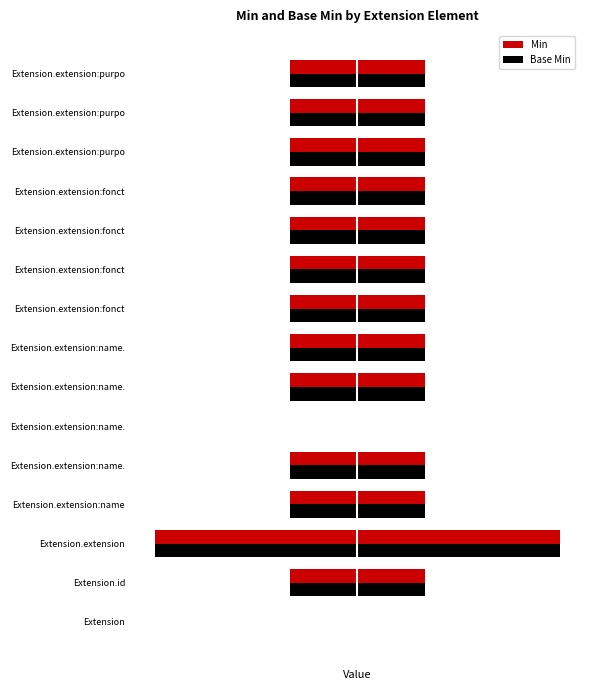

Which has a higher value, Extension or Extension.extension:name.?

Extension.extension:name.